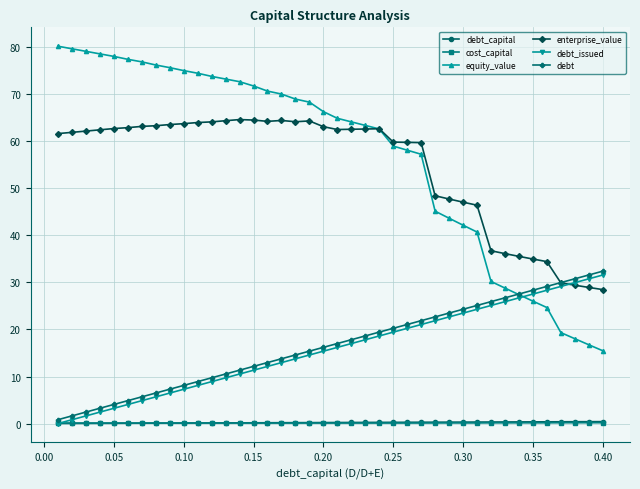

Is this an area chart (filled region under the line)?

No